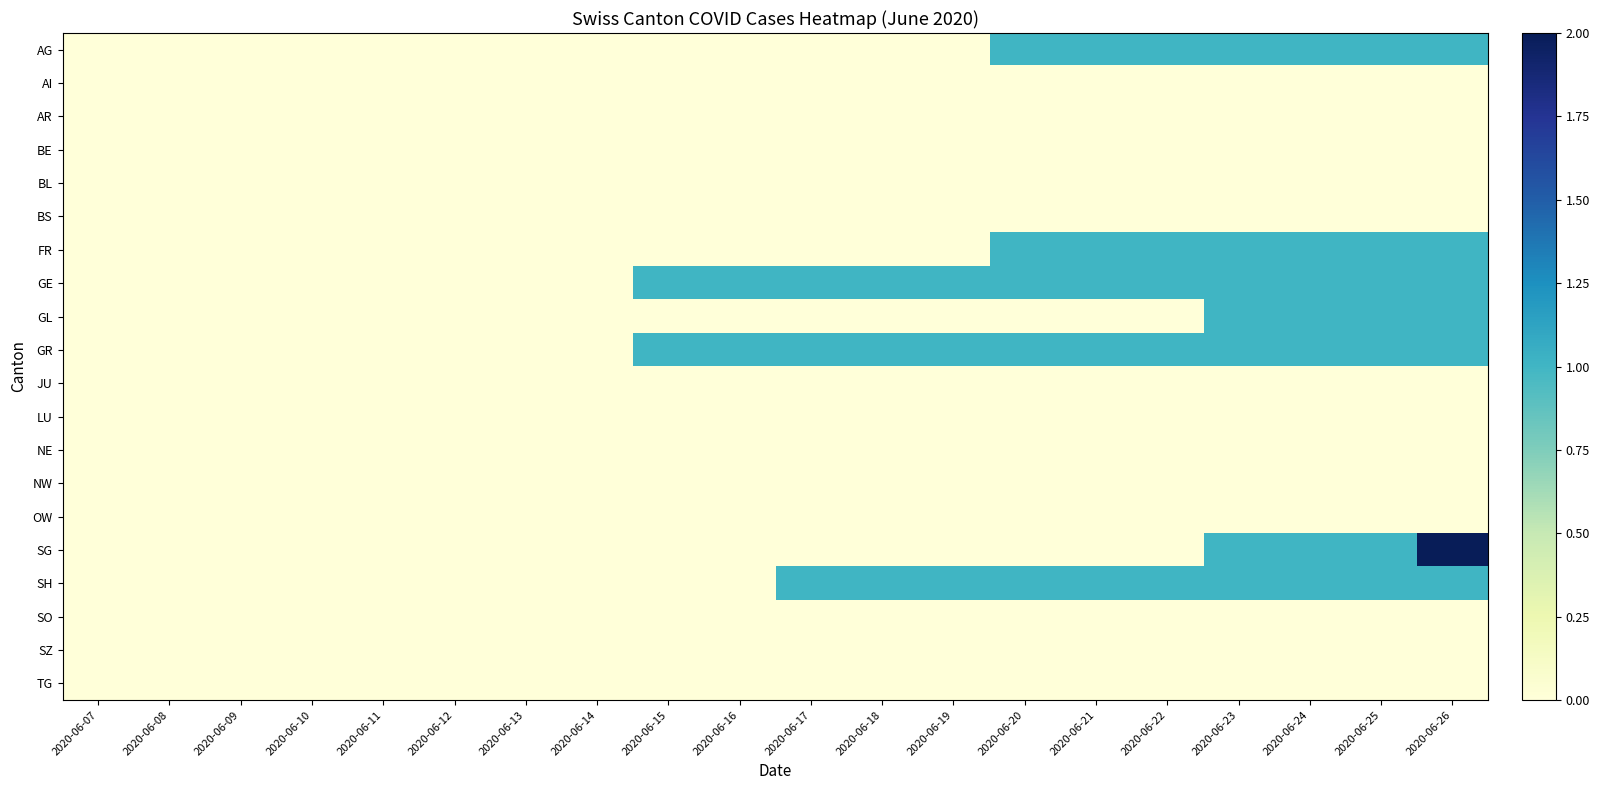

Which series has the widest spread of values?

SG